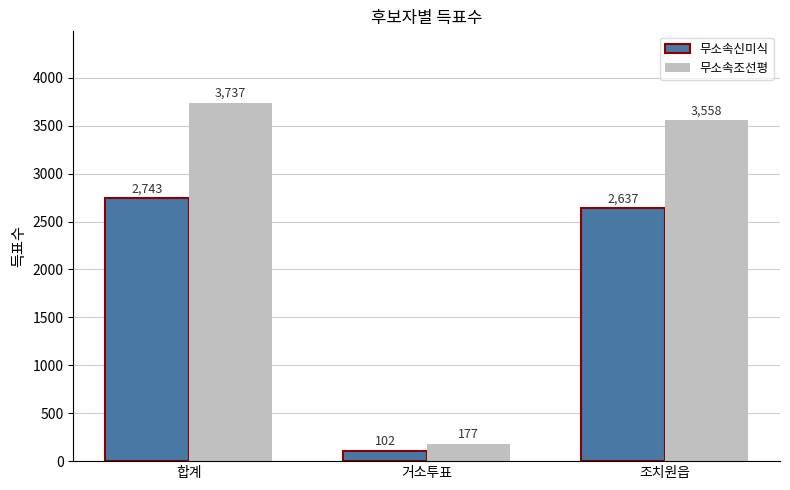

What is the label of the 1st bar from the left?

합계